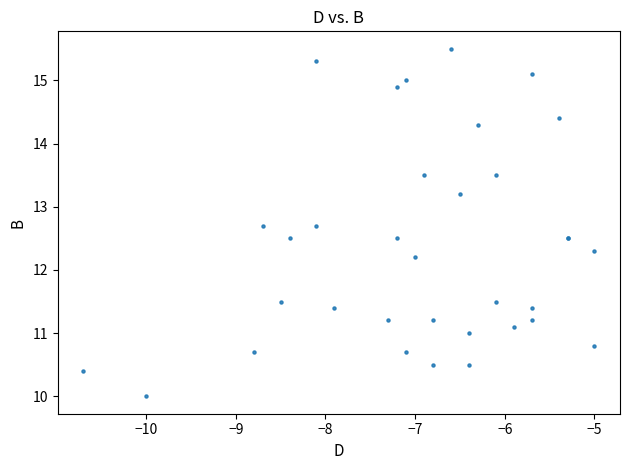

What Y value in the scatter plot is closest to 12?

12.2